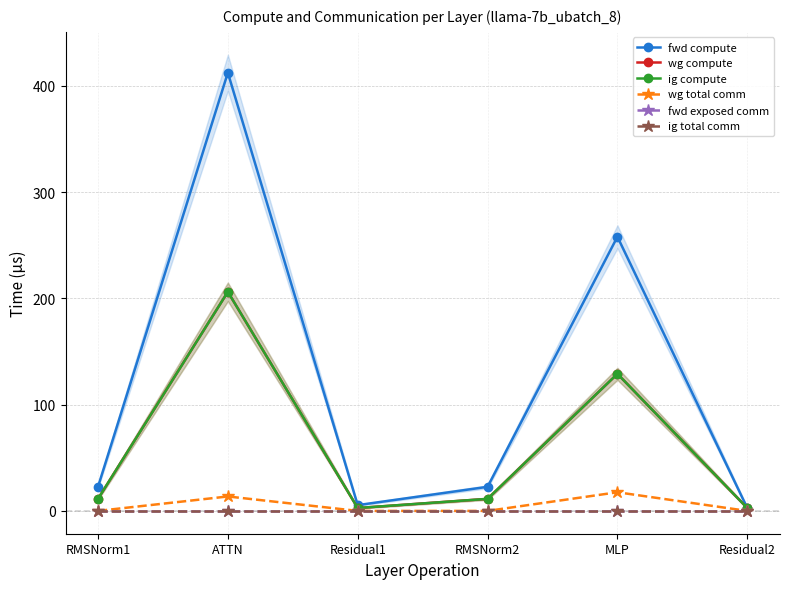

Is this an area chart (filled region under the line)?

No